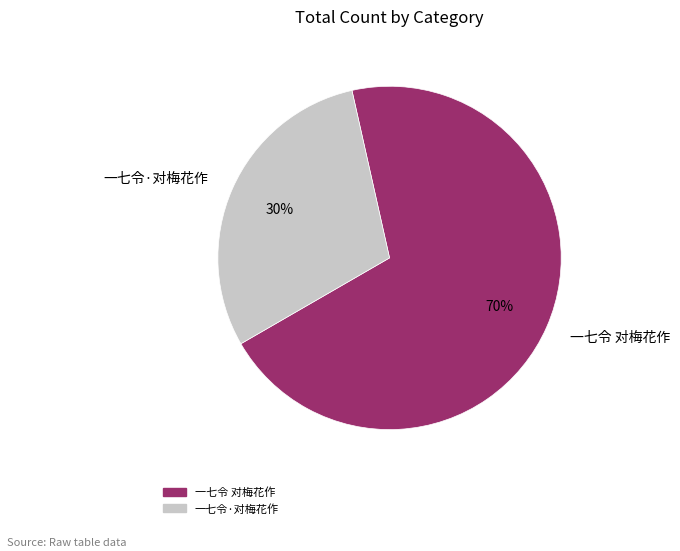

Which has a higher value, 一七令·对梅花作 or 一七令 对梅花作?

一七令 对梅花作